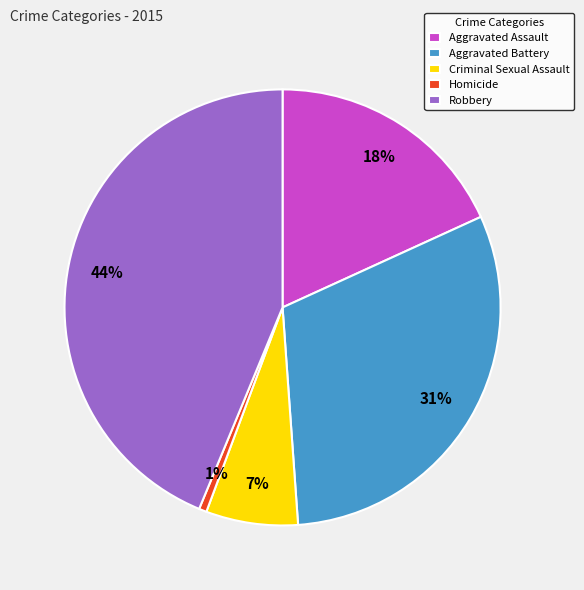

To the nearest percent, what is the difference between the largest and smallest slice percentages?

43%